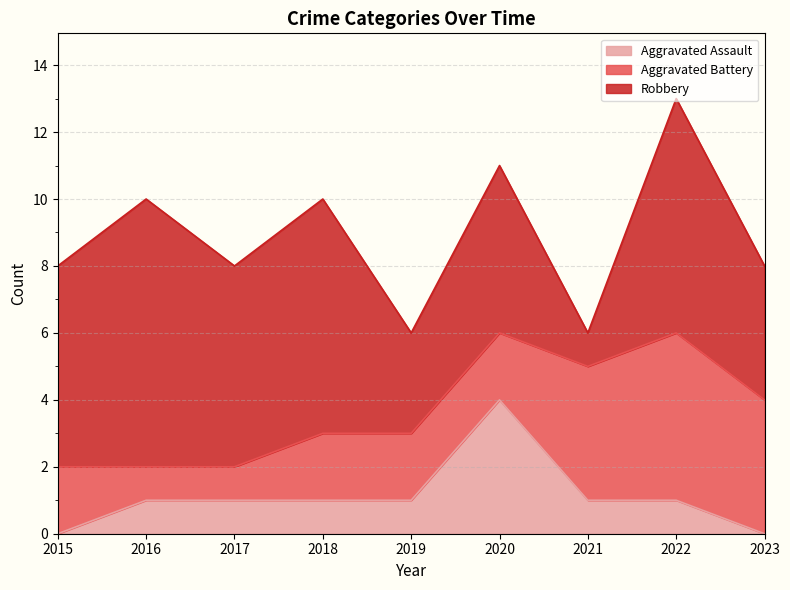

At which category does the chart reach its peak across all series?

2016